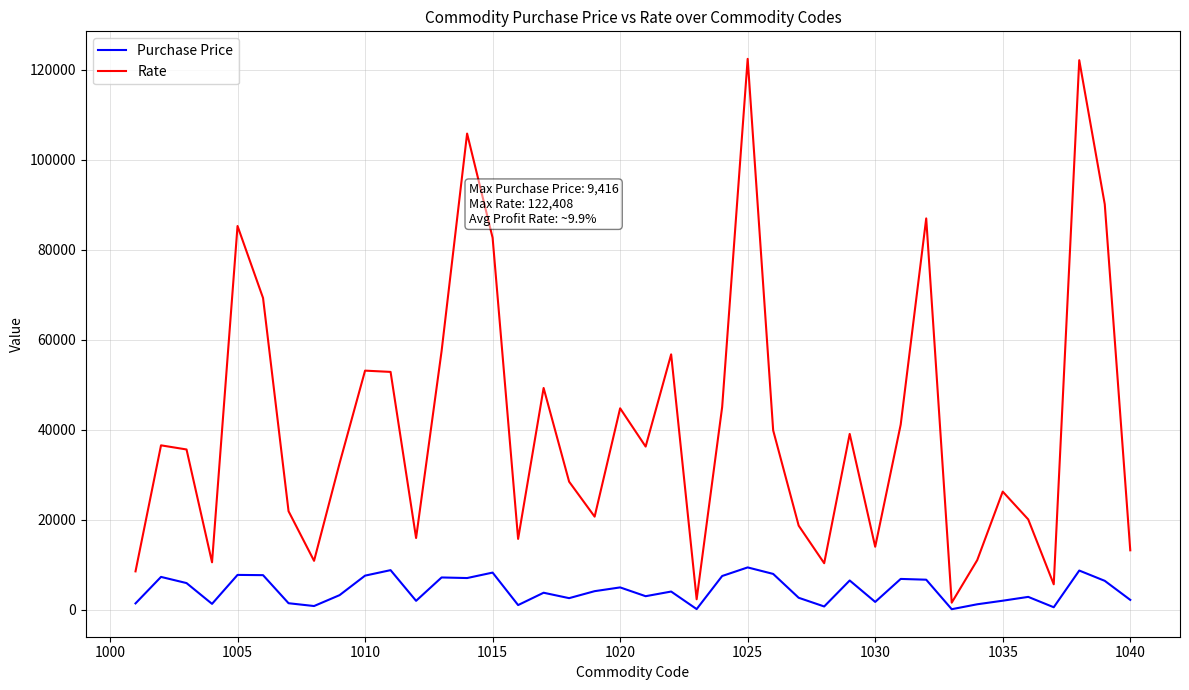

What is the difference between the maximum and minimum values in the Rate series?

120824